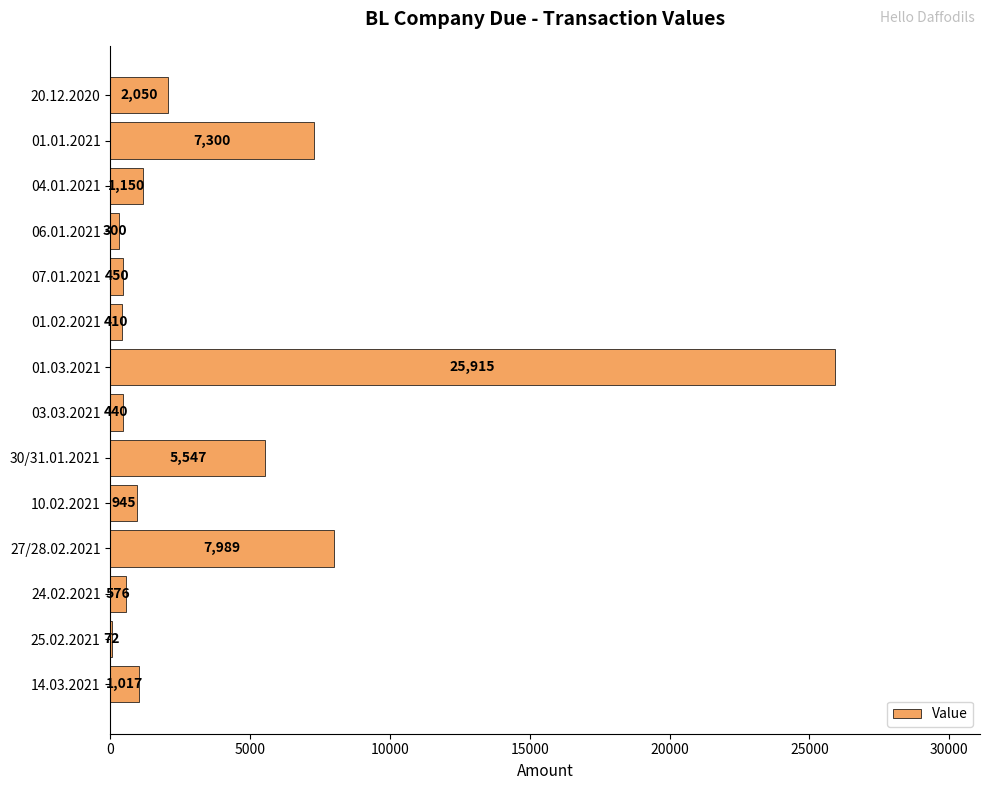

Approximately how many times larger is the value at 04.01.2021 compared to 10.02.2021?

1.2